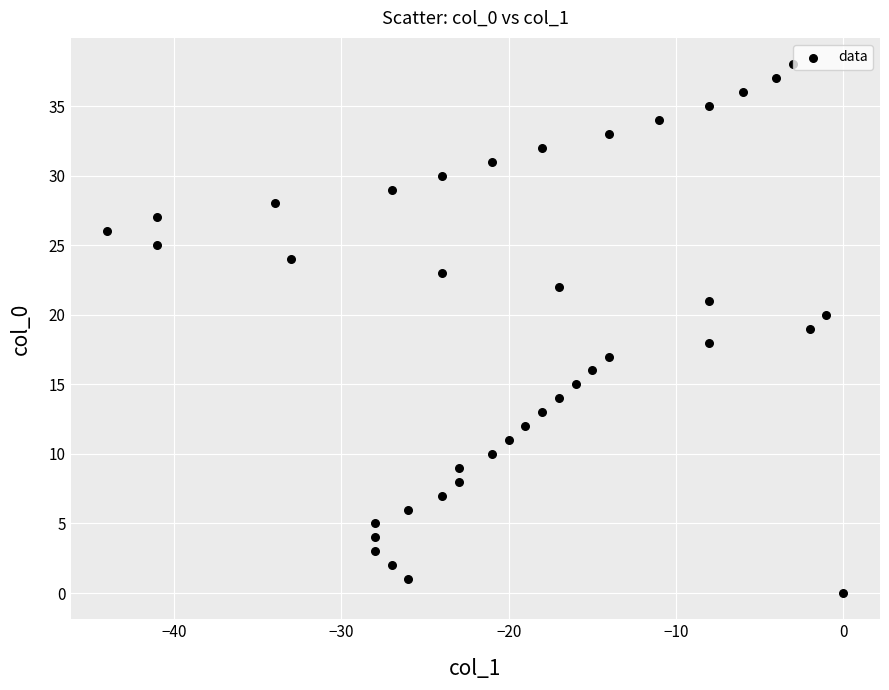

What is the range of X values (max minus min)?

44